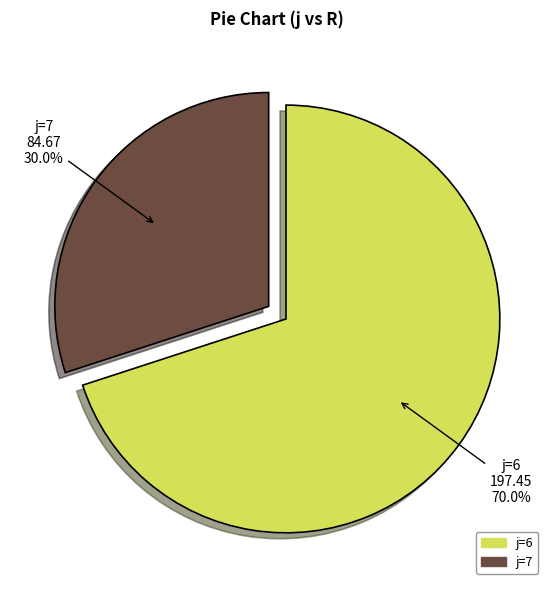

Is there any slice that represents more than half of the pie?

Yes